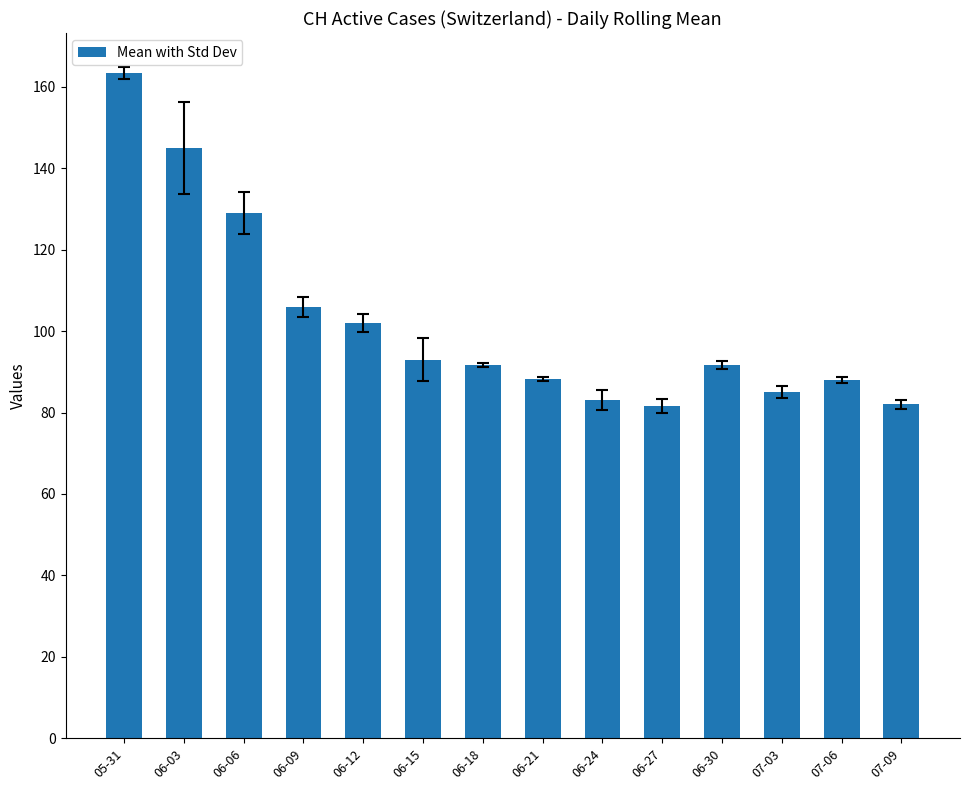

Between 07-09 and 06-30, which is larger?

06-30